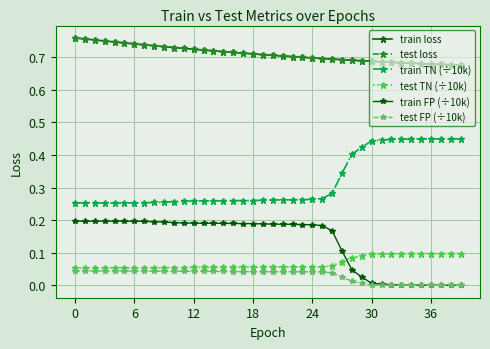

Does the chart have visible grid lines?

Yes